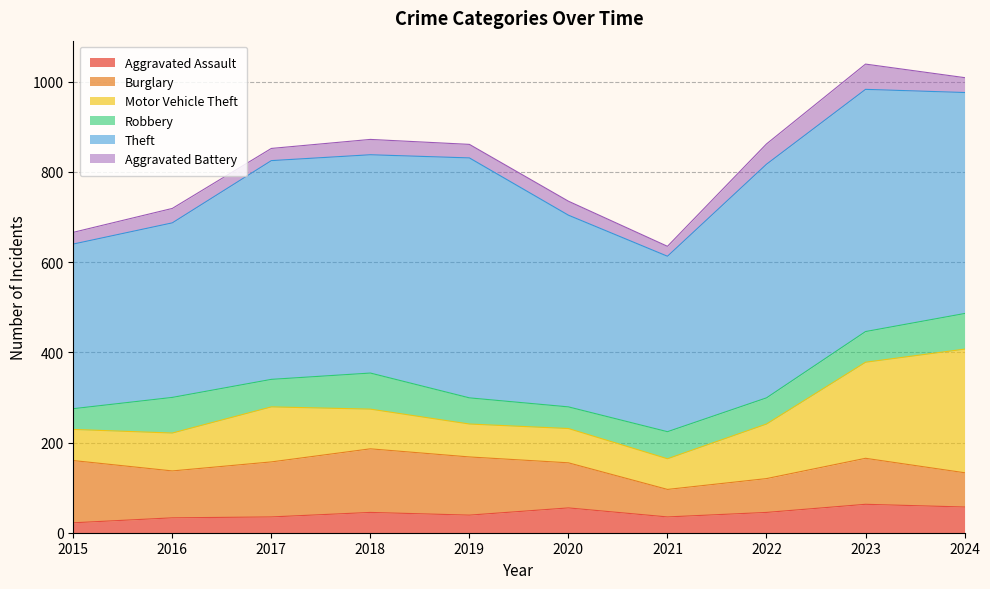

What is the greatest value displayed?

537